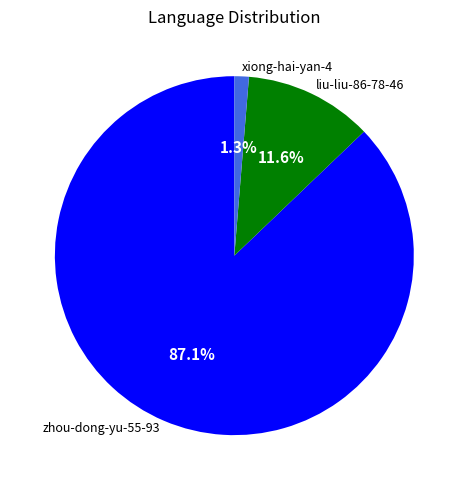

What is the largest slice in the pie chart?

zhou-dong-yu-55-93